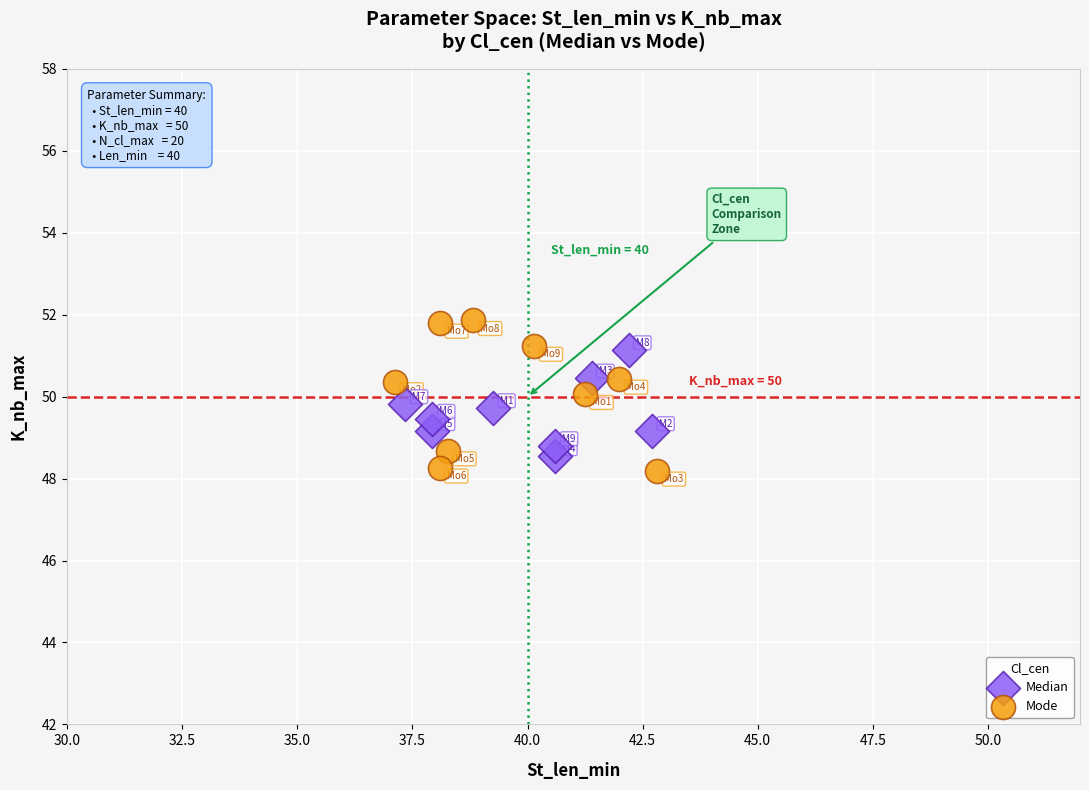

Which series has the largest Y range (max minus min)?

Mode